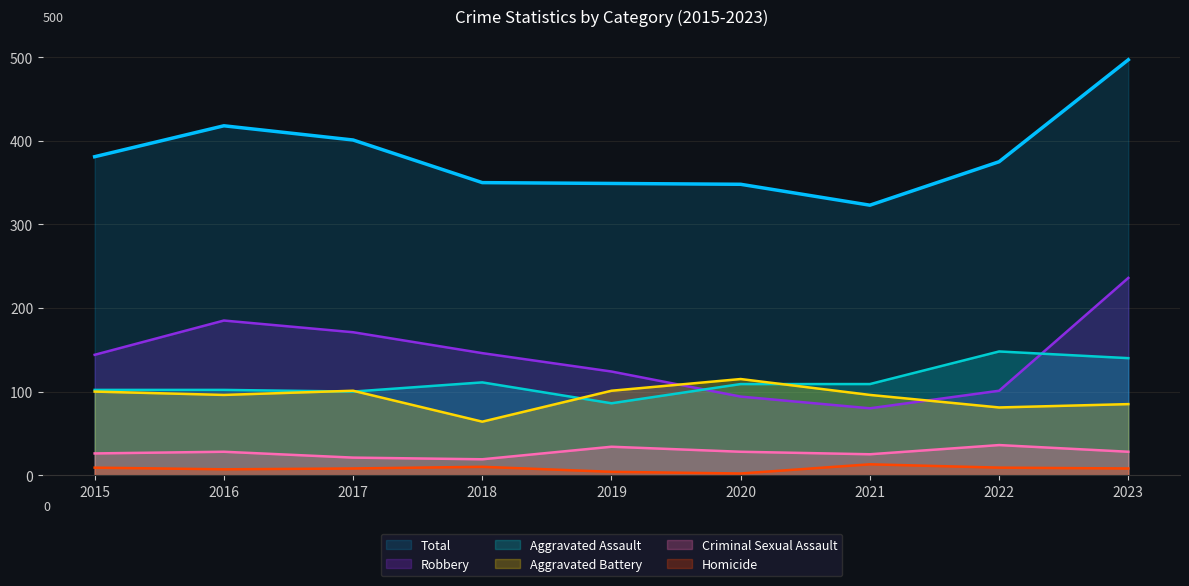

At which label does Aggravated Battery first exceed 96?

2015